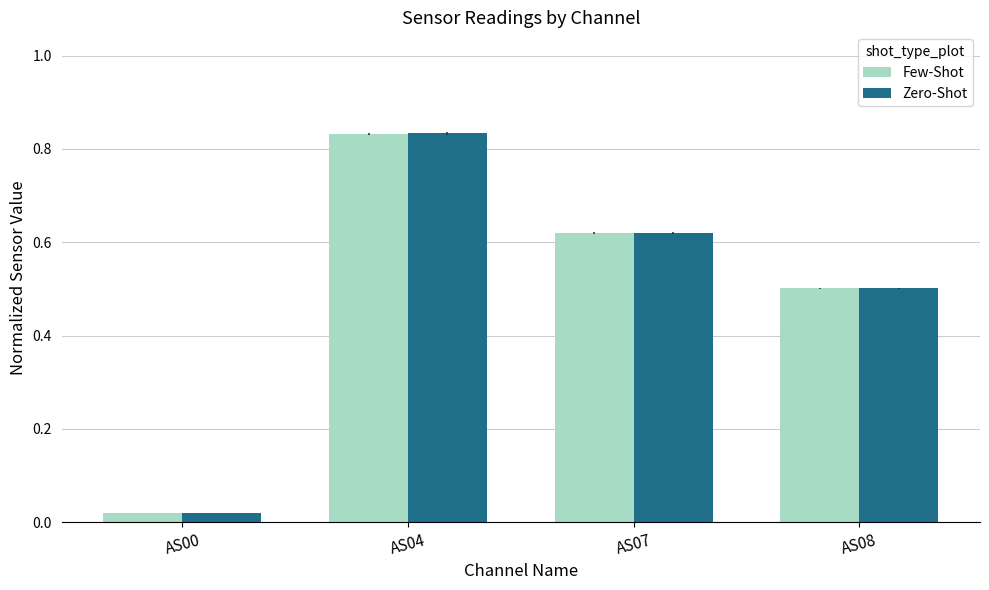

What is the sum of all Few-Shot values?

2.0